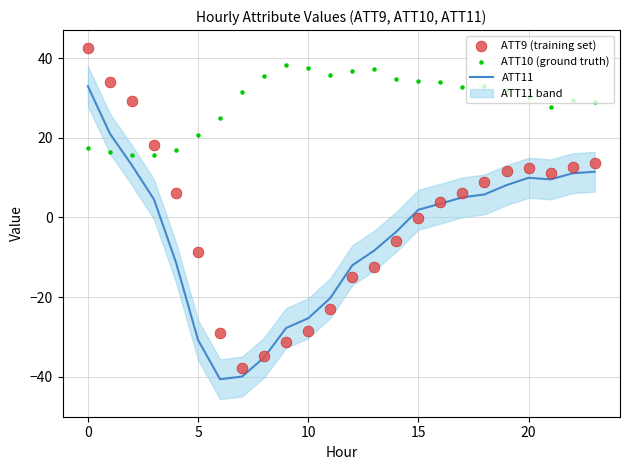

Which series has the widest spread of Y values?

ATT9 (training set)